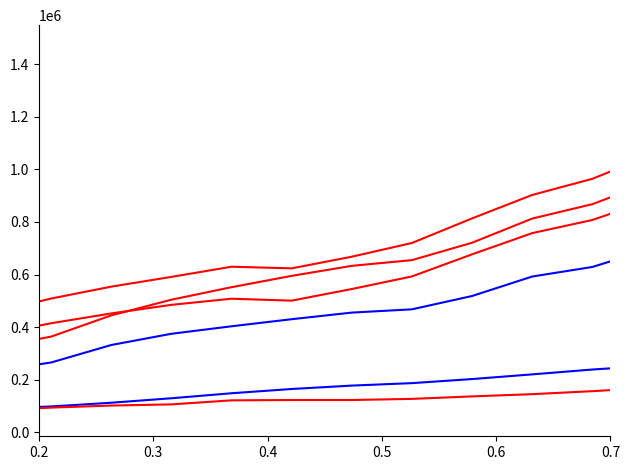

Is this an area chart (filled region under the line)?

No